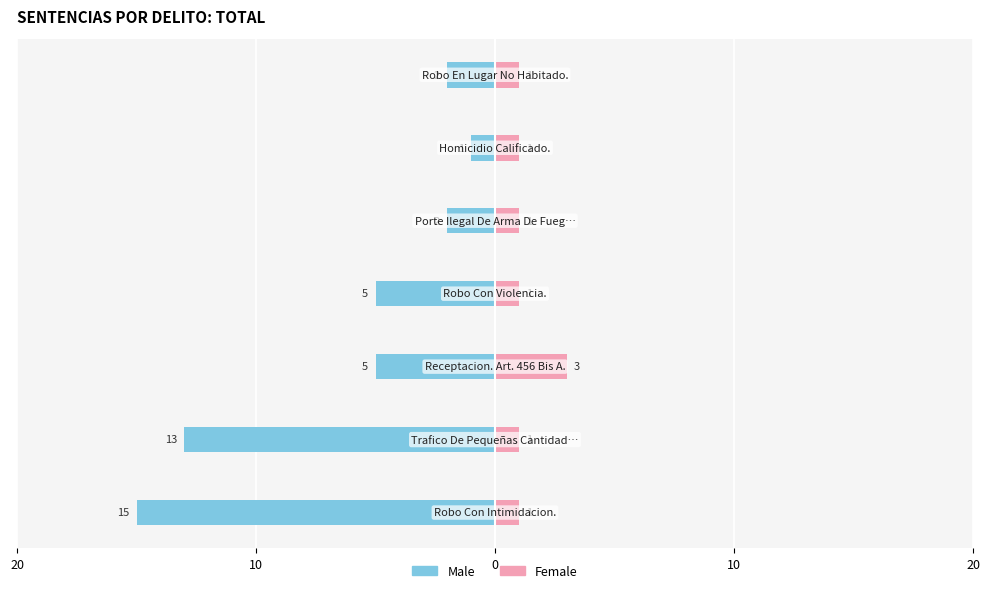

What value does the Female series have at 5?

1